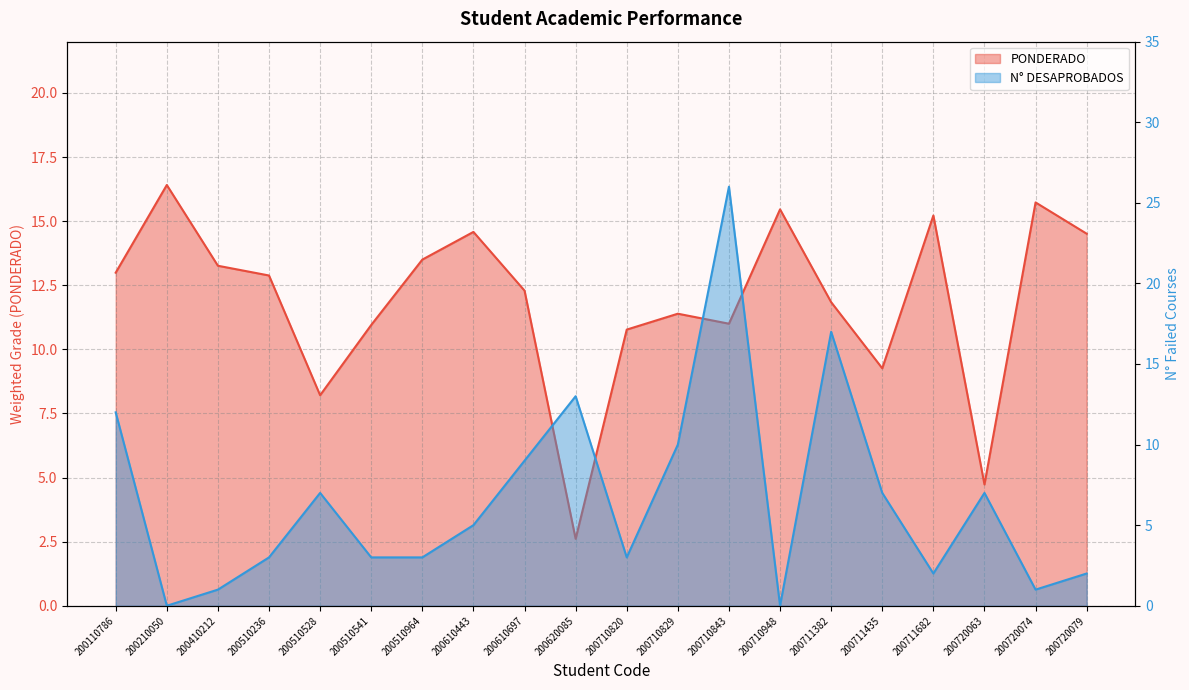

What is the difference between the maximum and second lowest values in the N° DESAPROBADOS series?

26.0